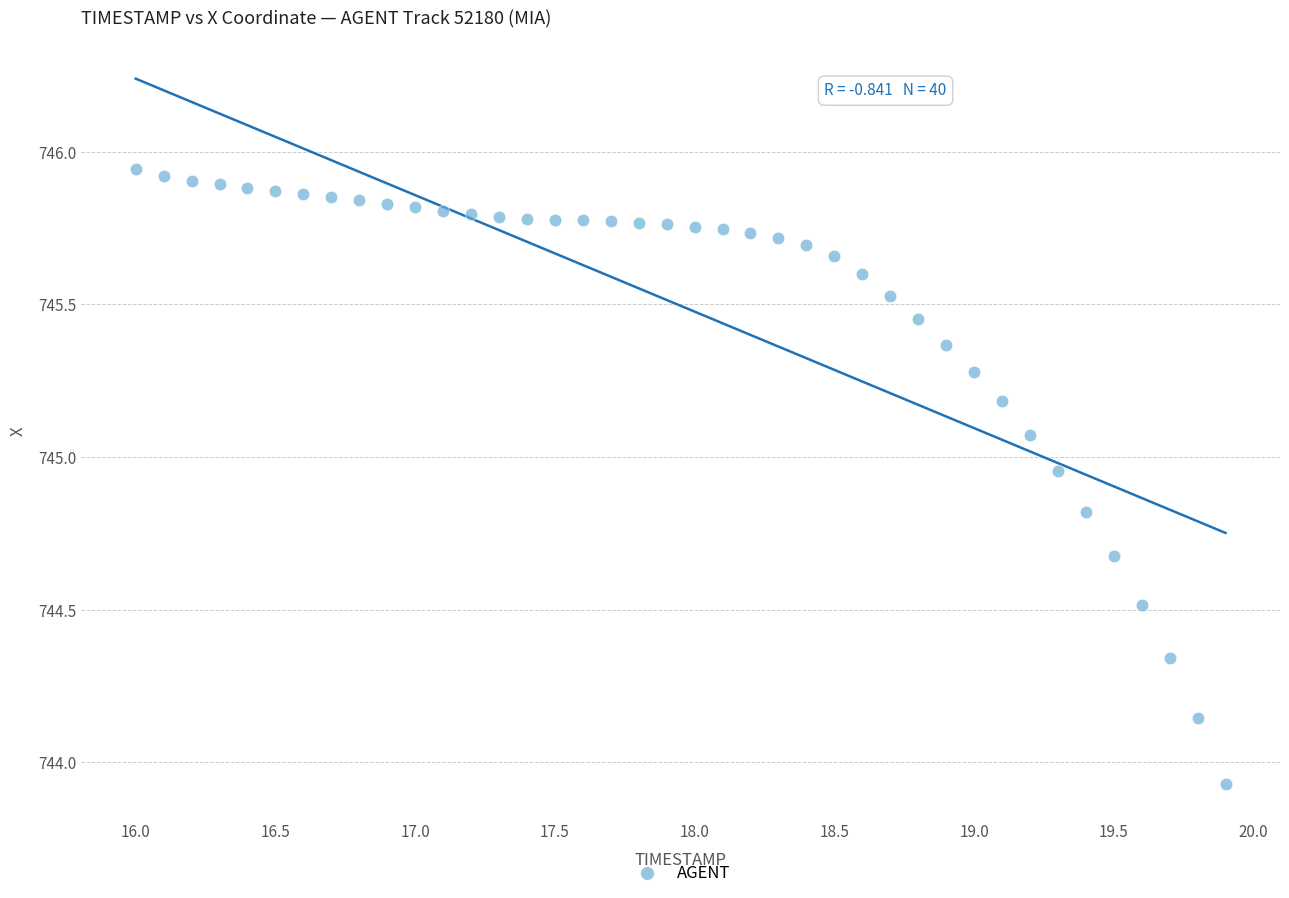

What is the range of Y values (max minus min)?

2.0